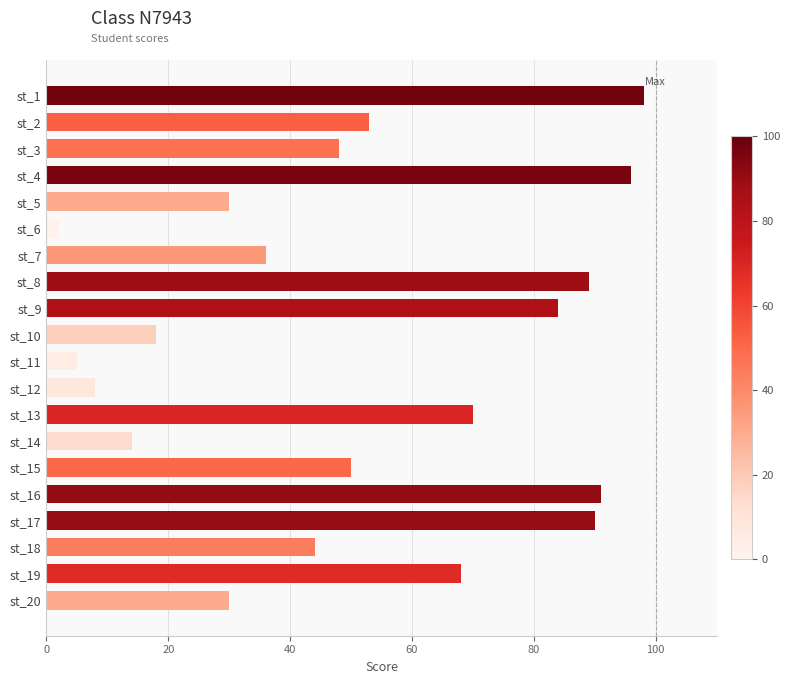

True or false: the data shows 84 at st_9.

True